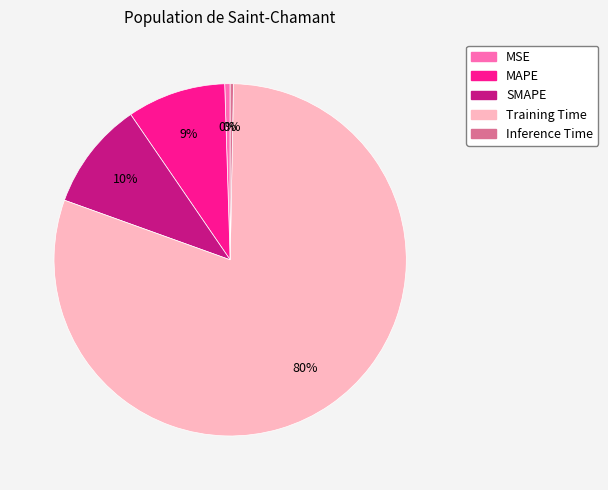

Is it true that SMAPE is 1% of the pie?

False